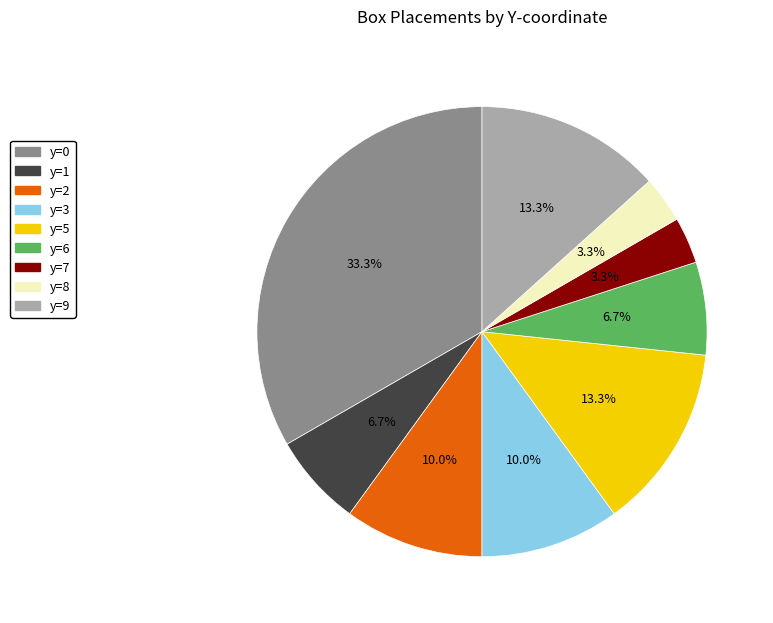

To the nearest percent, what portion does y=9 represent?

13%